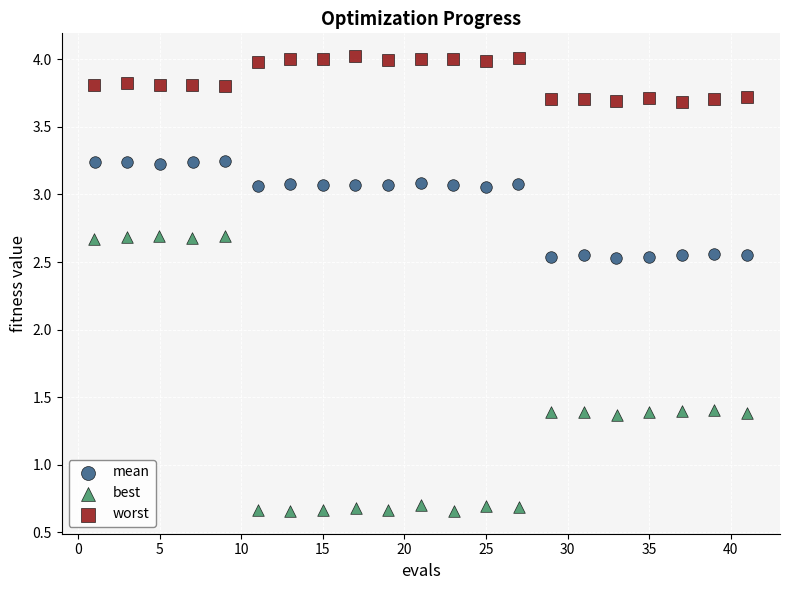

Which series has the largest Y range (max minus min)?

best